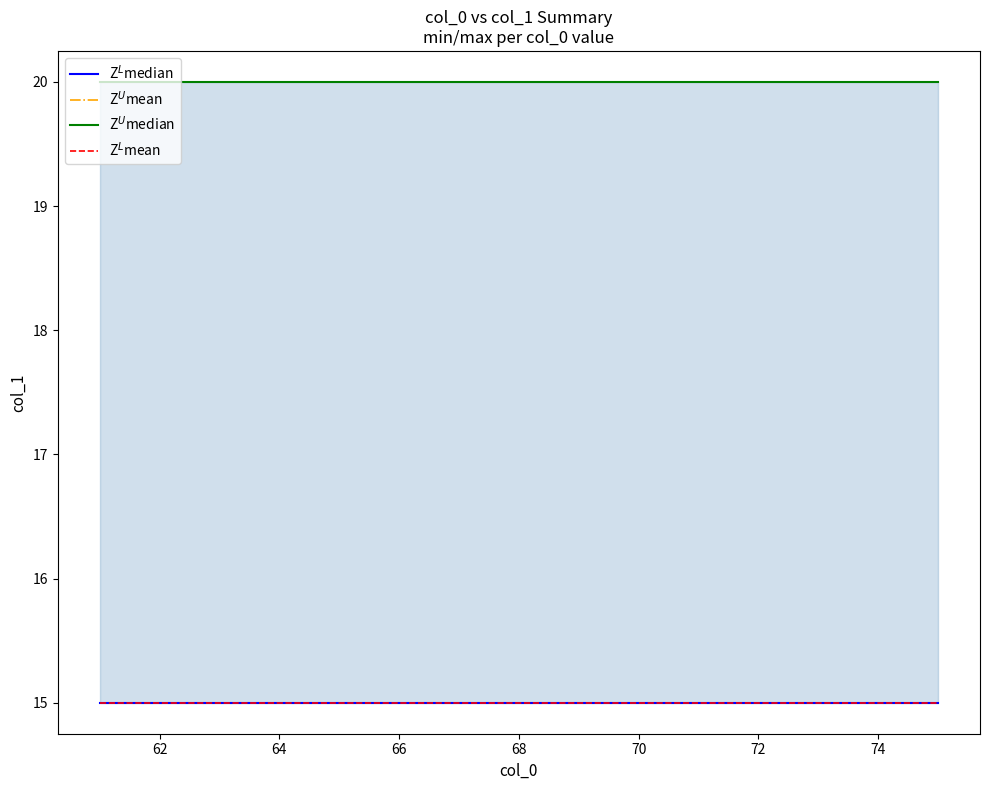

What is the maximum value for Z$^U$mean?

20